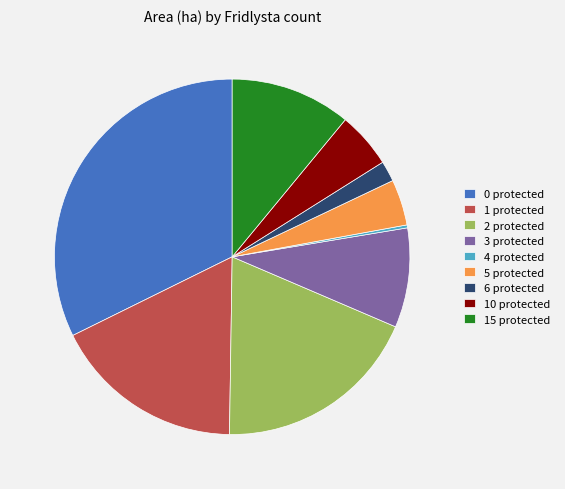

Do 10 protected and 2 protected together represent more than half of the pie?

No